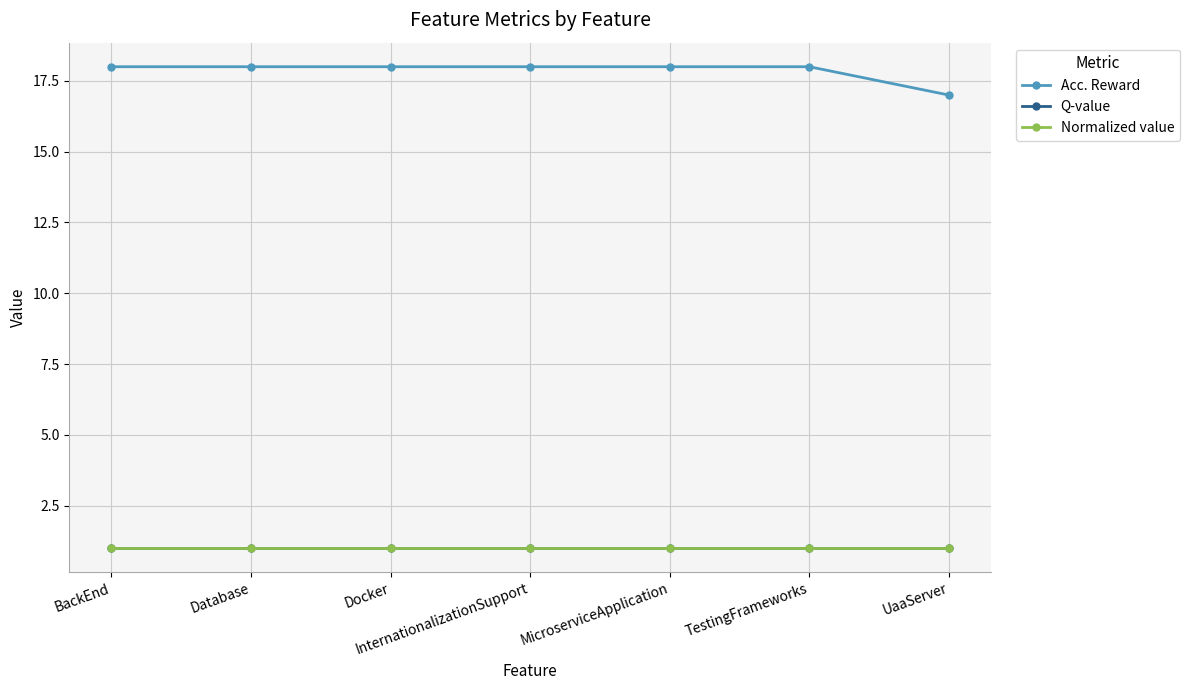

Reading right to left, extract all data points from this chart.

Acc. Reward: 17	18	18	18	18	18	18
Q-value: 1	1	1	1	1	1	1
Normalized value: 1	1	1	1	1	1	1